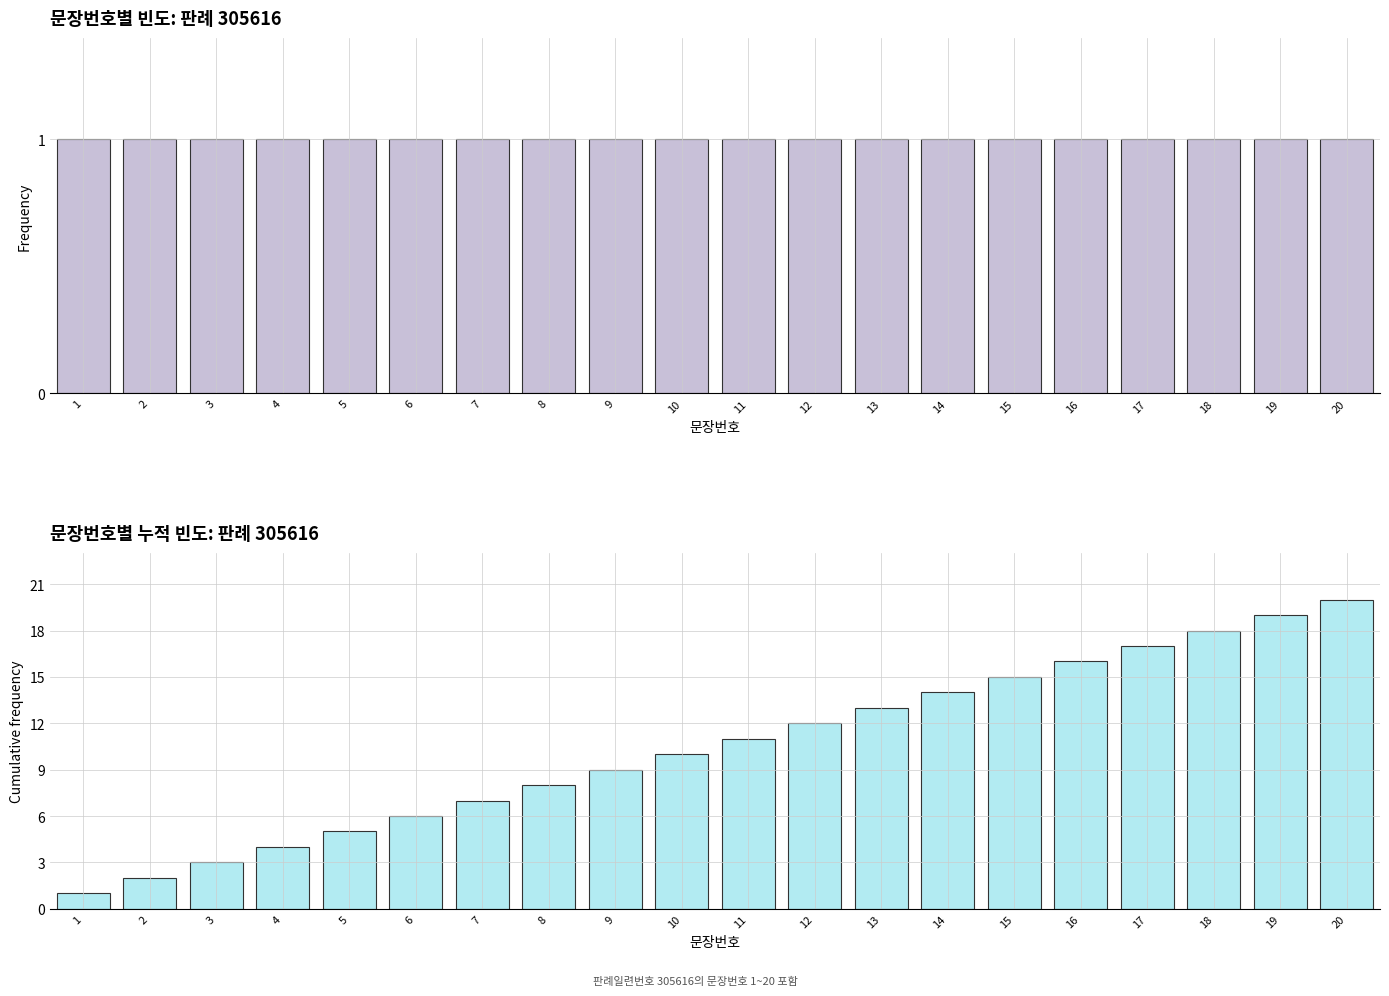

Reading right to left, transcribe all the data shown in this chart.

문장번호: 1	1	1	1	1	1	1	1	1	1	1	1	1	1	1	1	1	1	1	1
누적 문장번호: 20	19	18	17	16	15	14	13	12	11	10	9	8	7	6	5	4	3	2	1